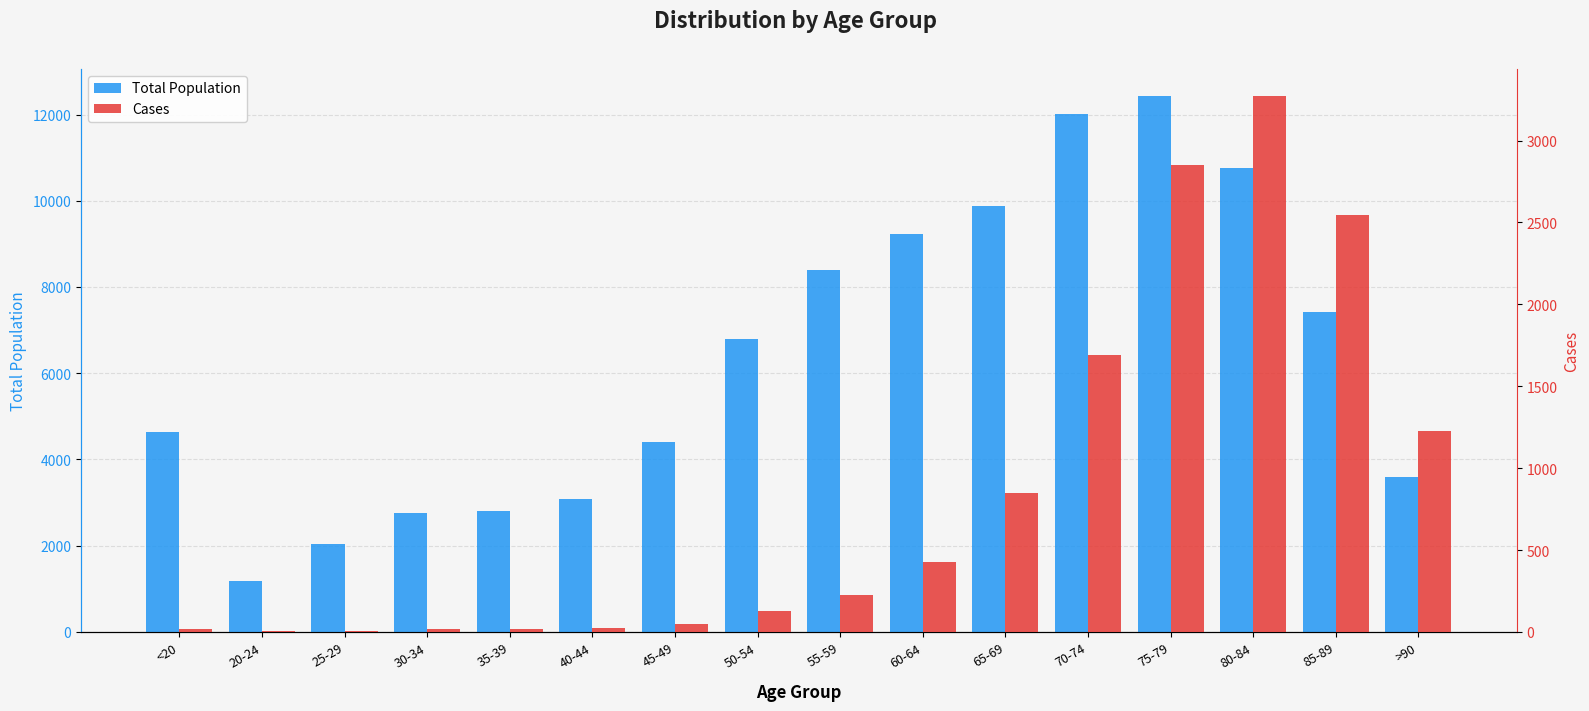

What is the sum of the Total Population values at 80-84 and 20-24?

11955